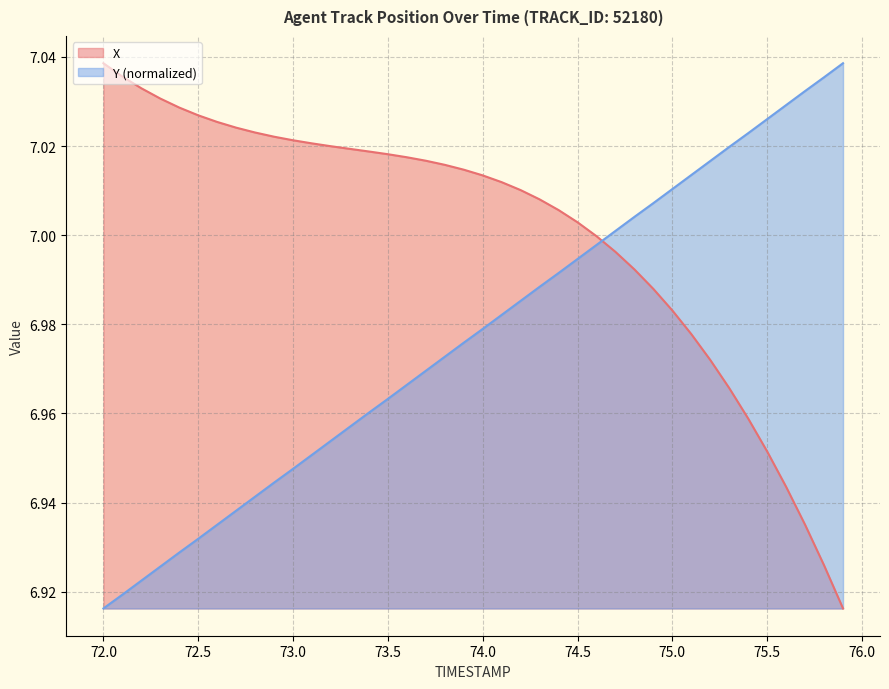

What is the difference between the second highest and minimum values in the X series?

0.1